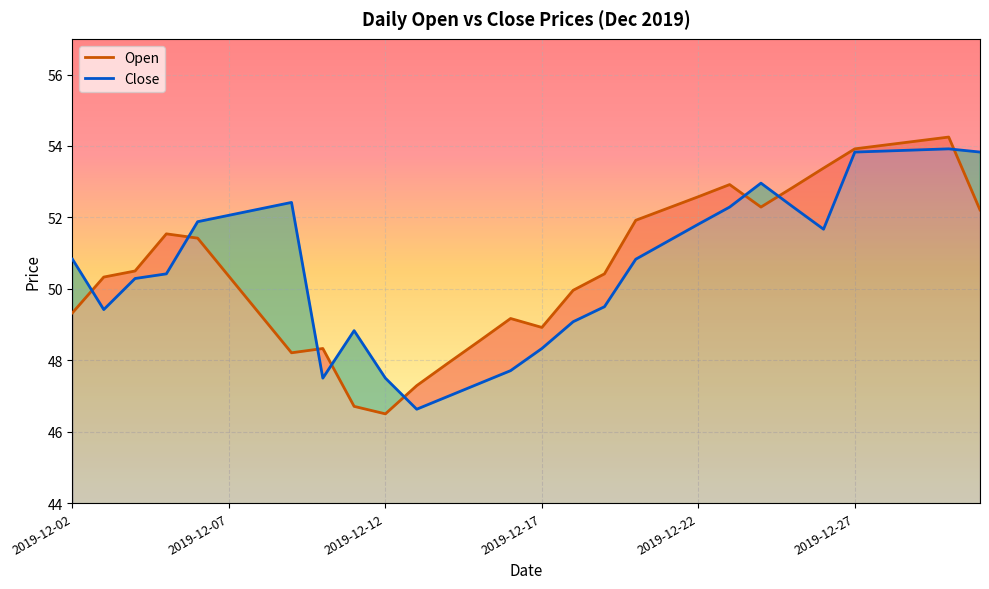

What is the sum of all Close values?

1521.5